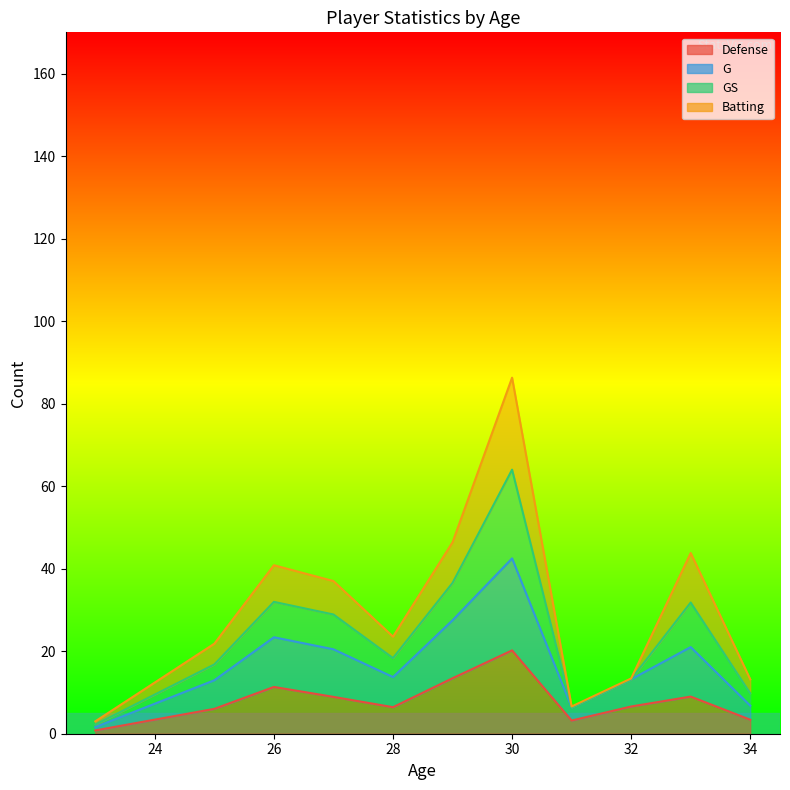

Does the chart display data point markers on the line(s)?

No